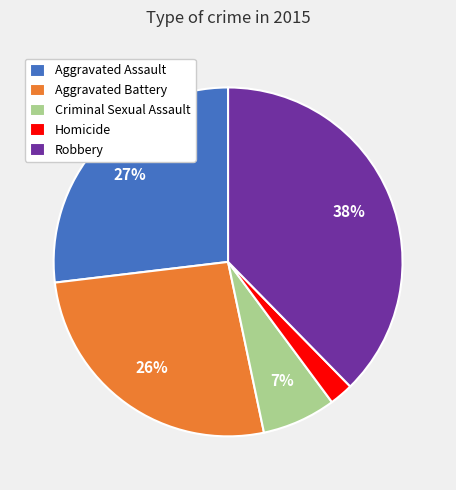

How many slices are in this pie chart?

5